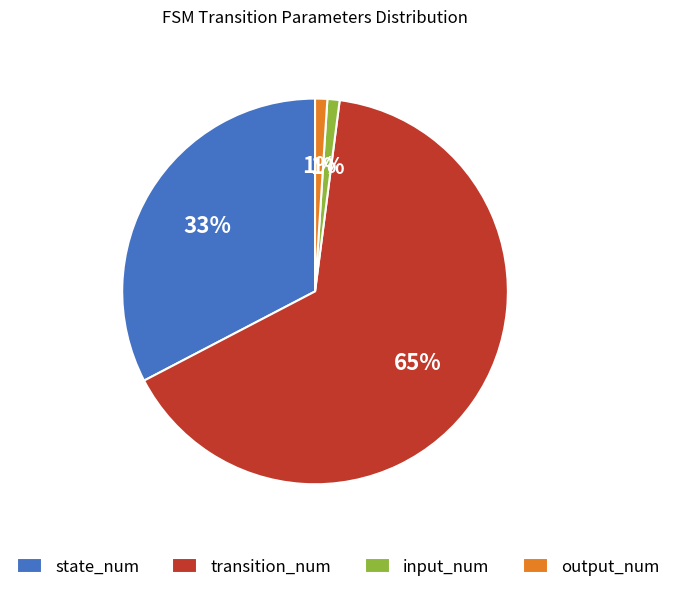

Which slice is the largest?

transition_num